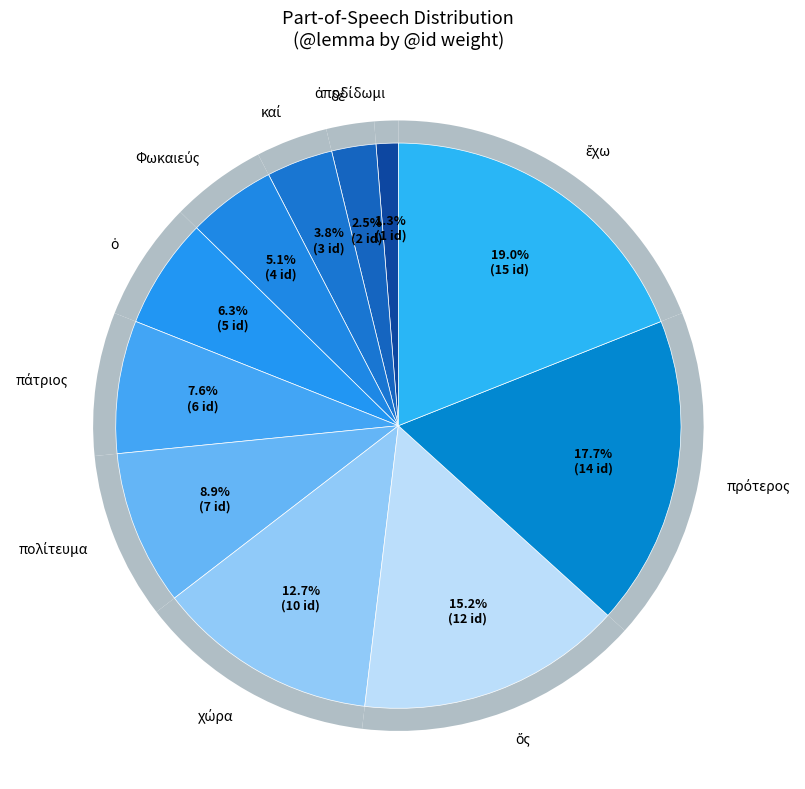

What is the ratio of the value at ὁ to the value at ἔχω?

0.3